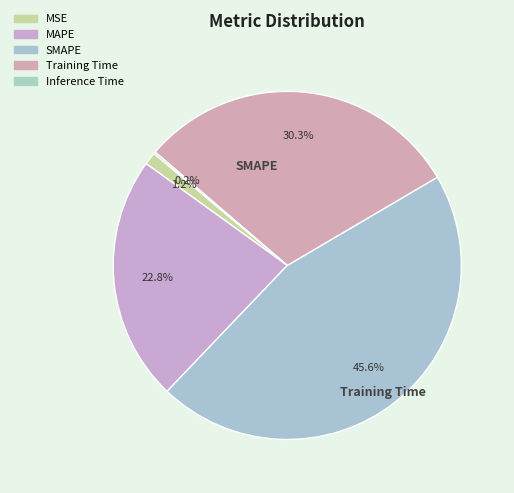

Does any single category account for the majority?

No